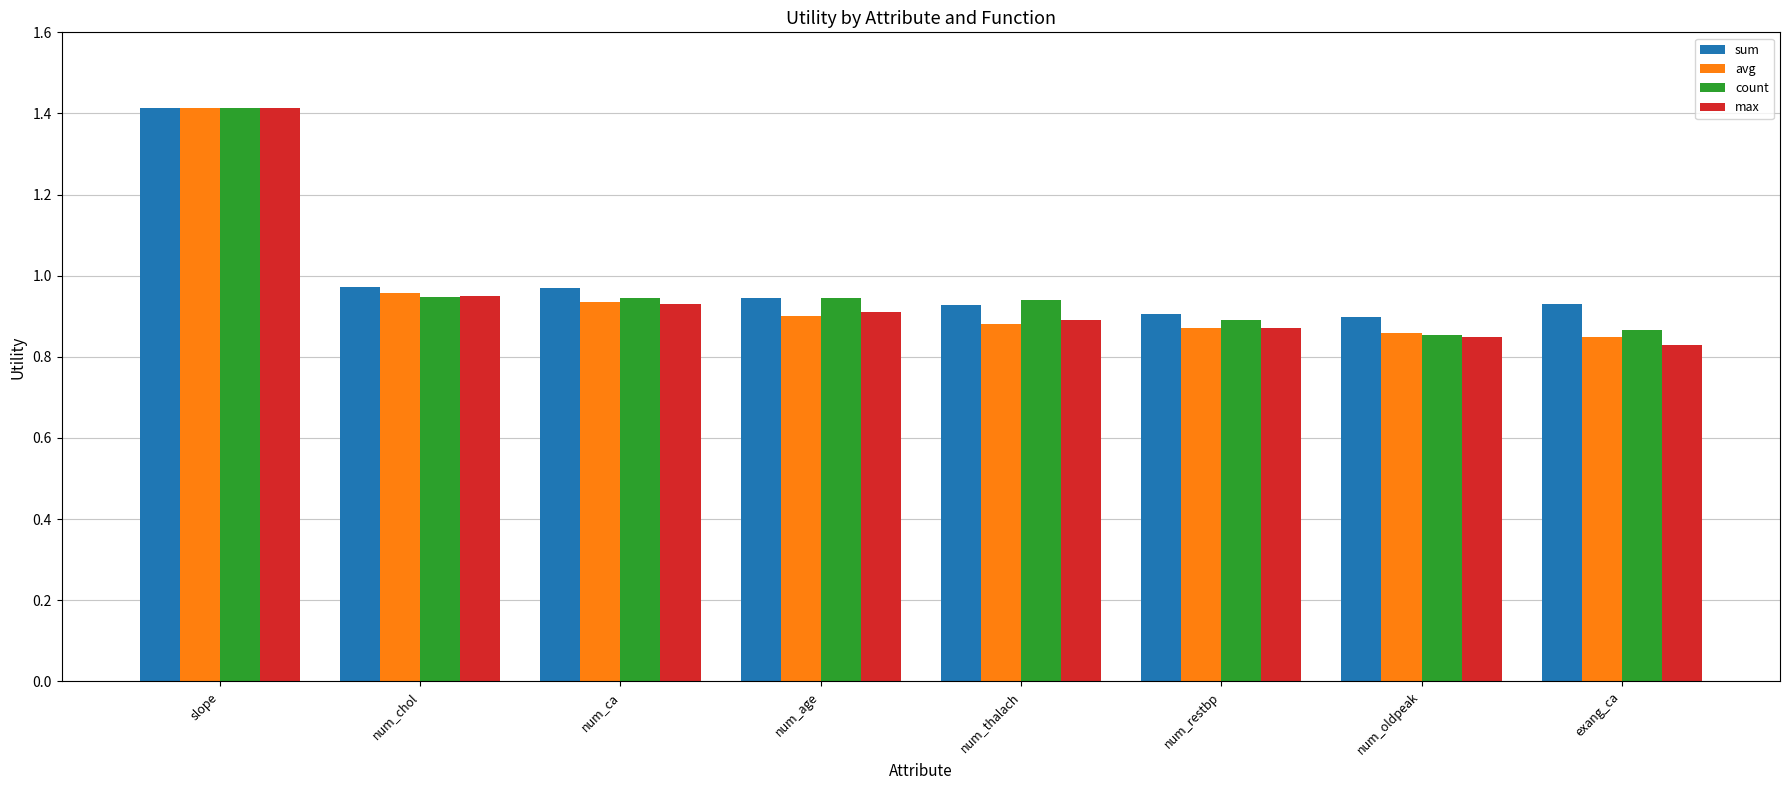

What is the sum of all count values?

7.8